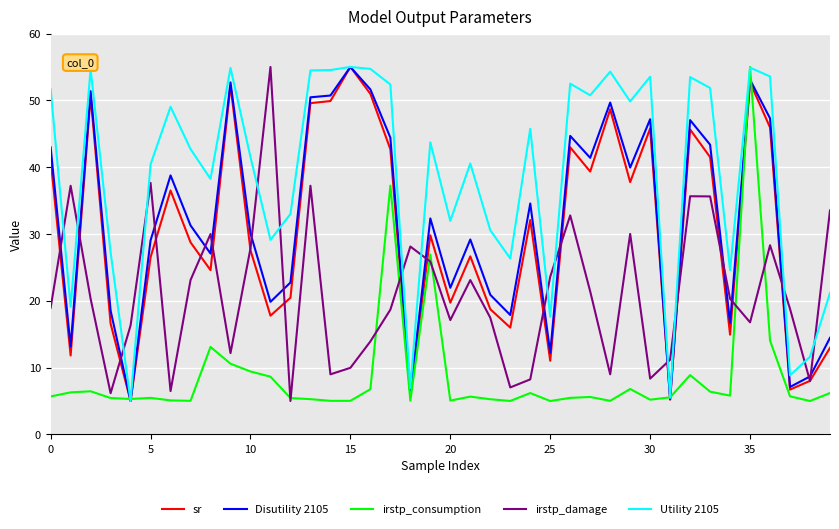

What is the maximum value for irstp_consumption?

55.0